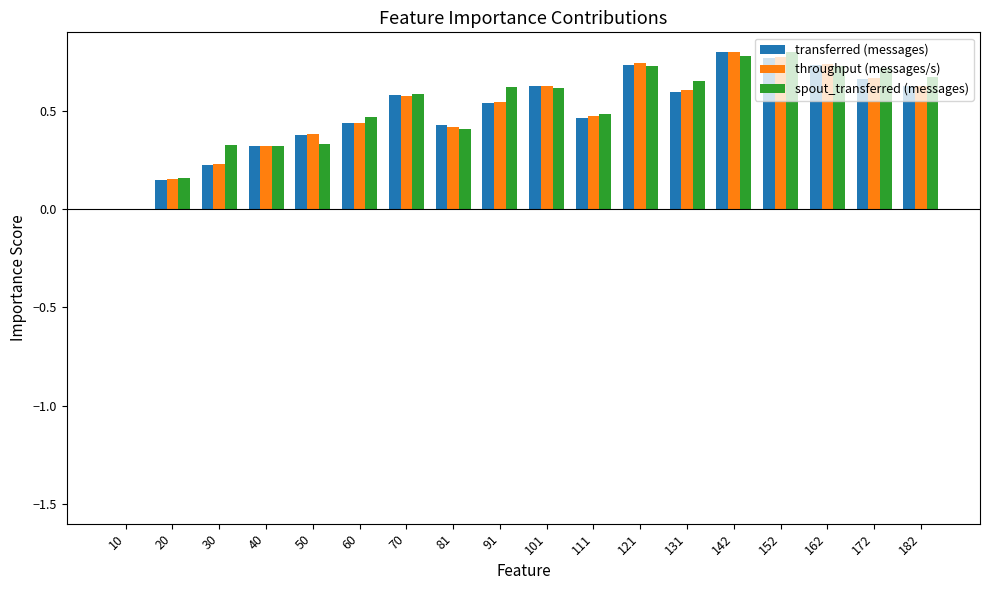

Are the bars grouped side by side (vs. stacked)?

Yes